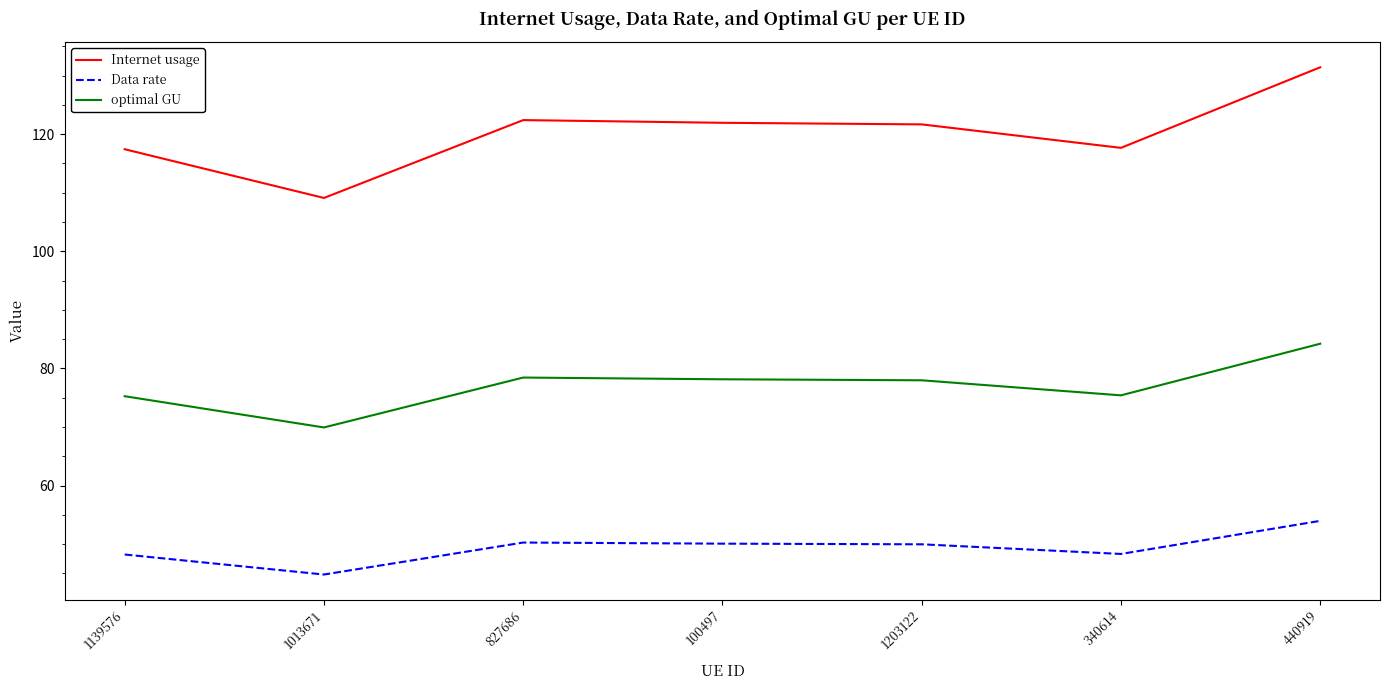

What is the difference between the second highest and minimum values in the optimal GU series?

8.5